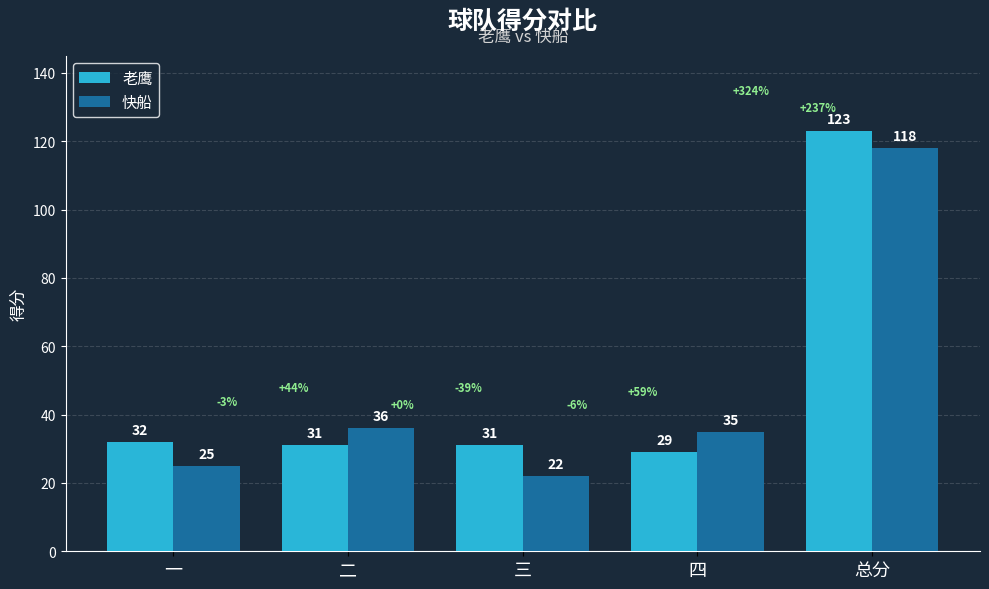

The value of 老鹰 at 总分 is 123. True or false?

True